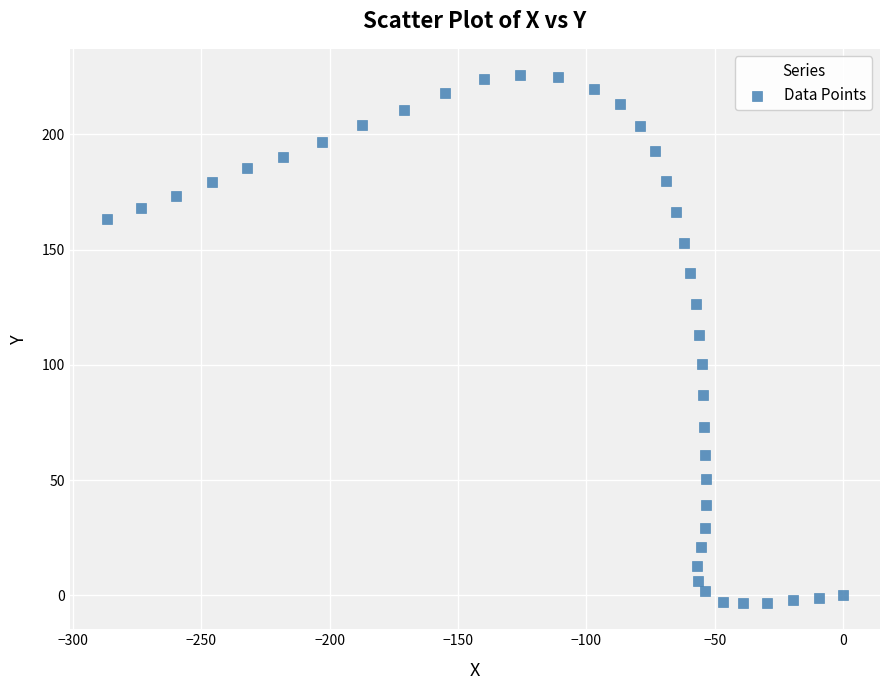

What is the range of Y values (max minus min)?

228.9